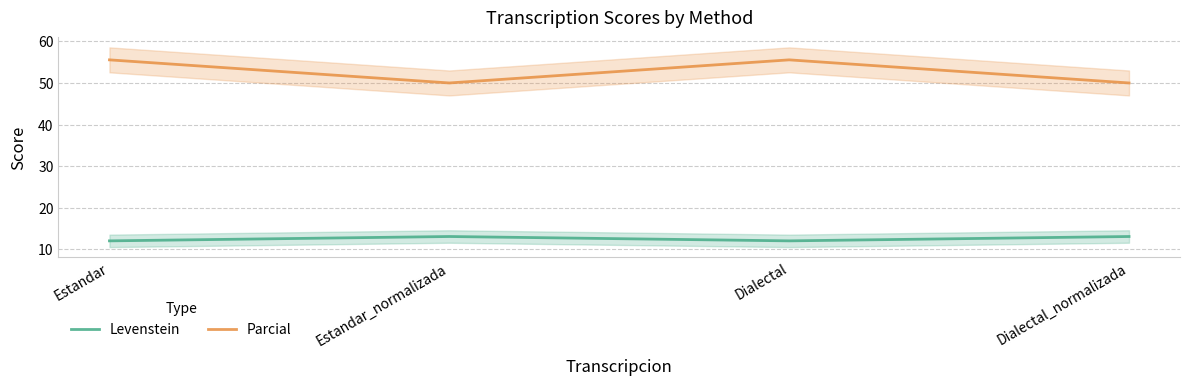

What is the sum of the Parcial values at Estandar and Dialectal_normalizada?

105.6